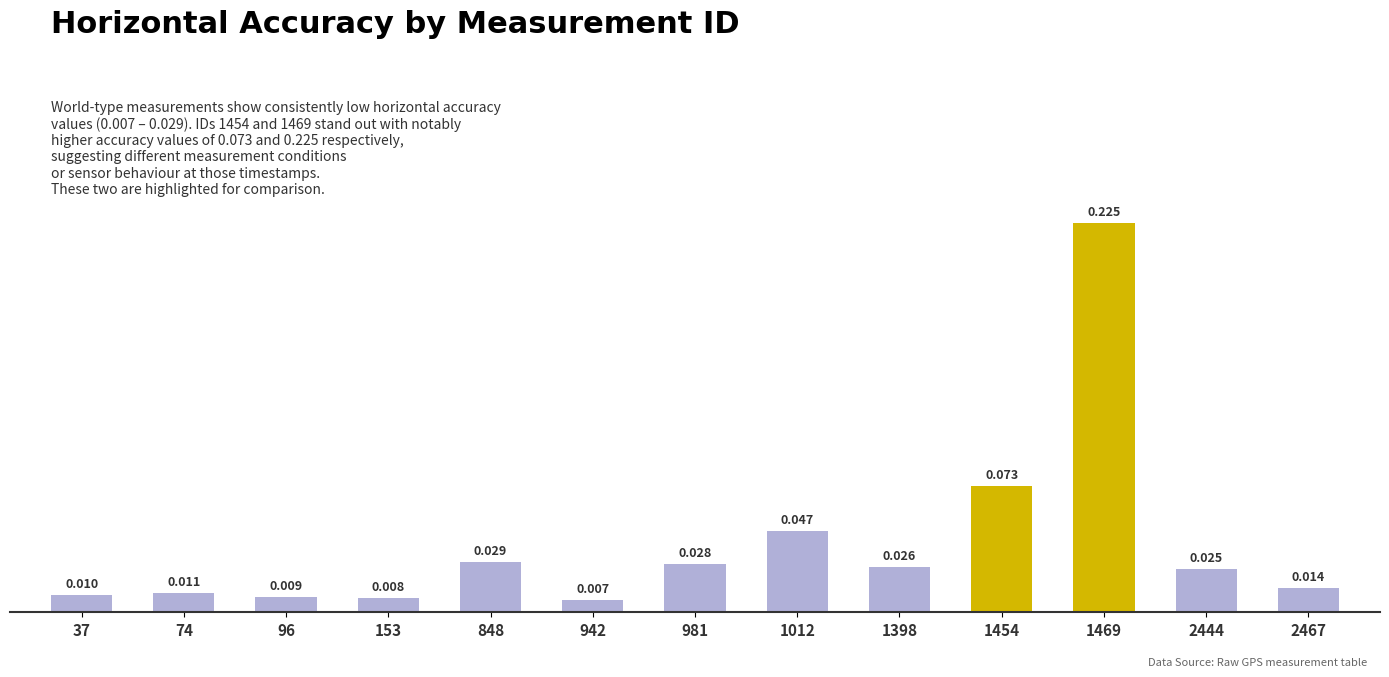

True or false: the data shows 0.0 at 981.

True